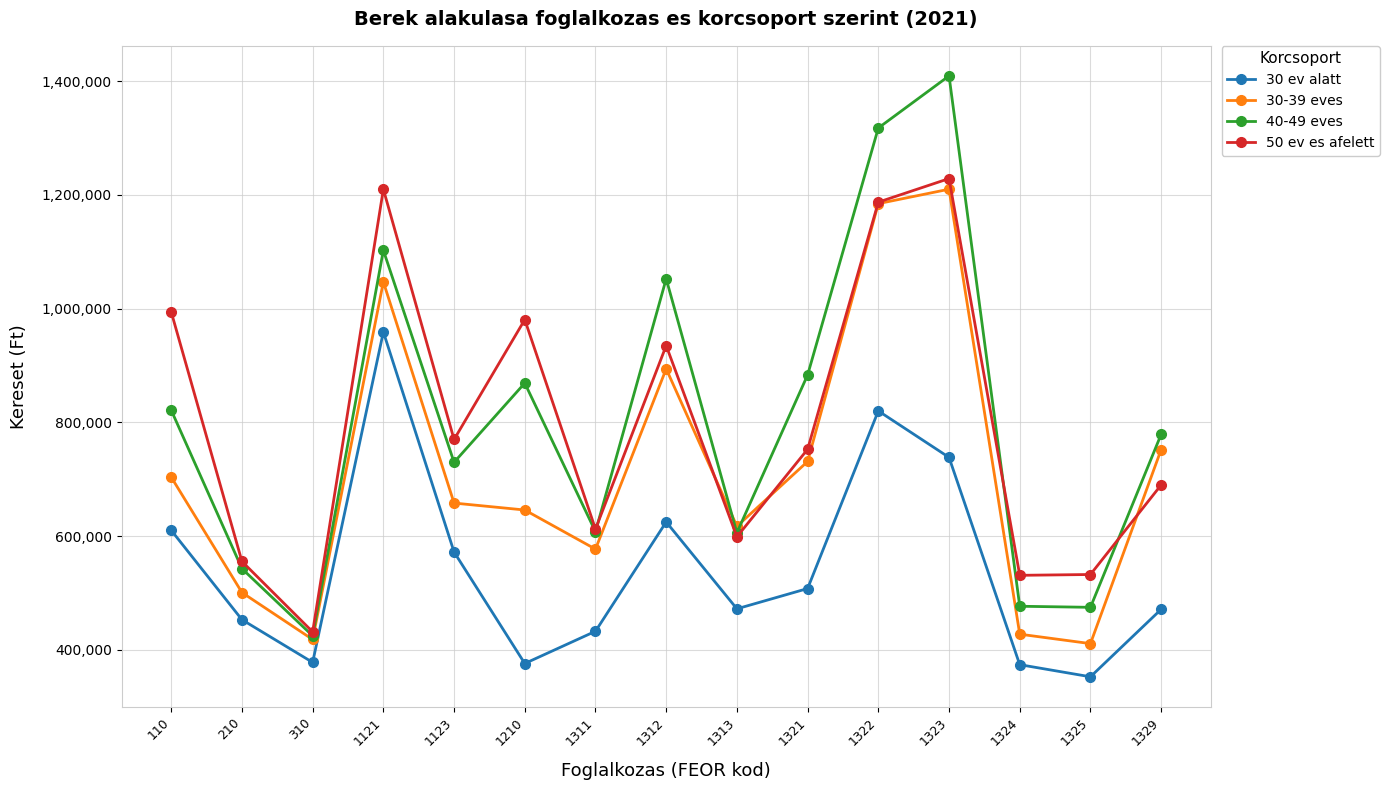

In 30-39 eves, how many points are lower than both neighbors (excluding endpoints)?

4